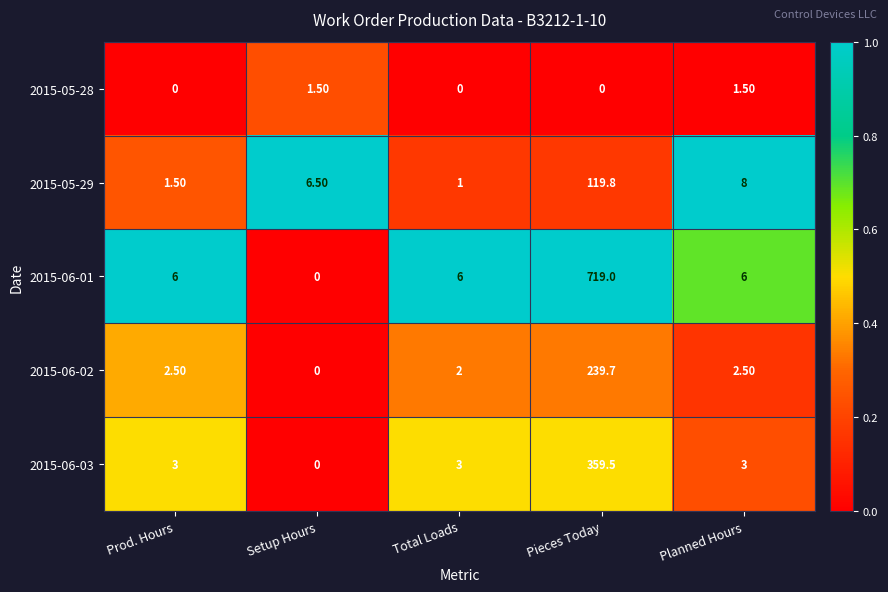

Which category has the highest value in the 2015-06-03 series?

Pieces Today